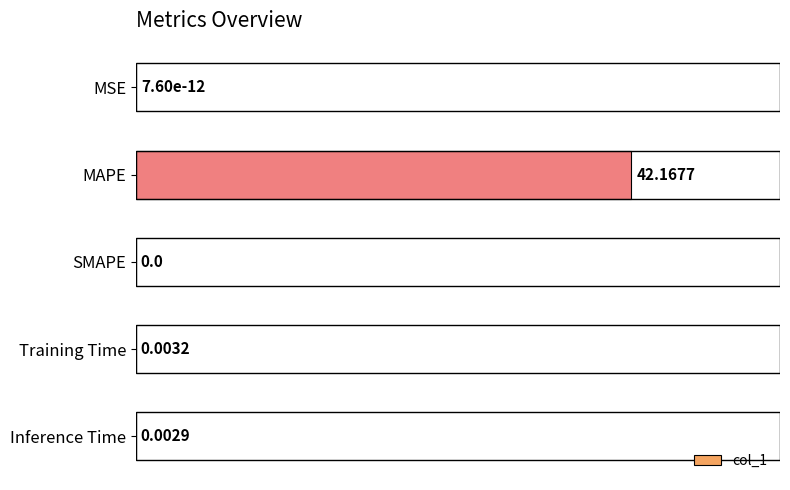

Between MAPE and Training Time, which is larger?

MAPE